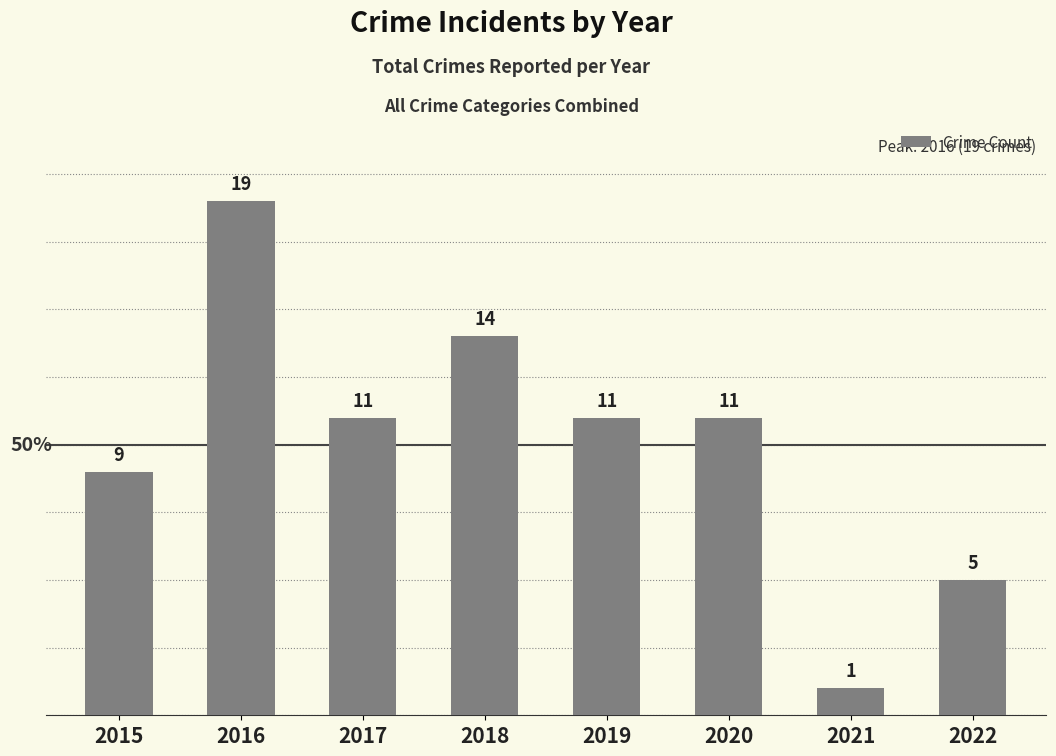

True or false: the data shows 9 at 2015.

True